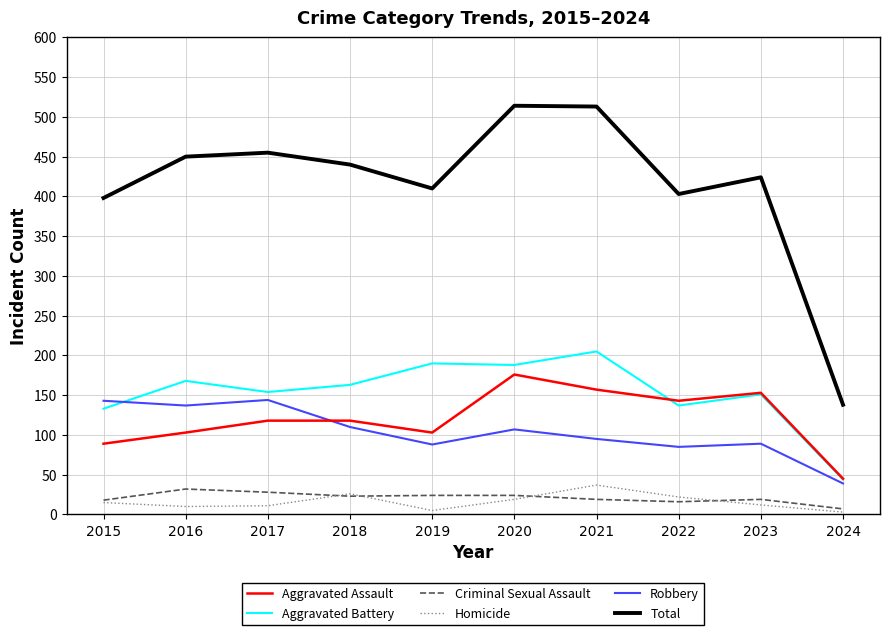

The value of Aggravated Assault at 2017 is 79. True or false?

False